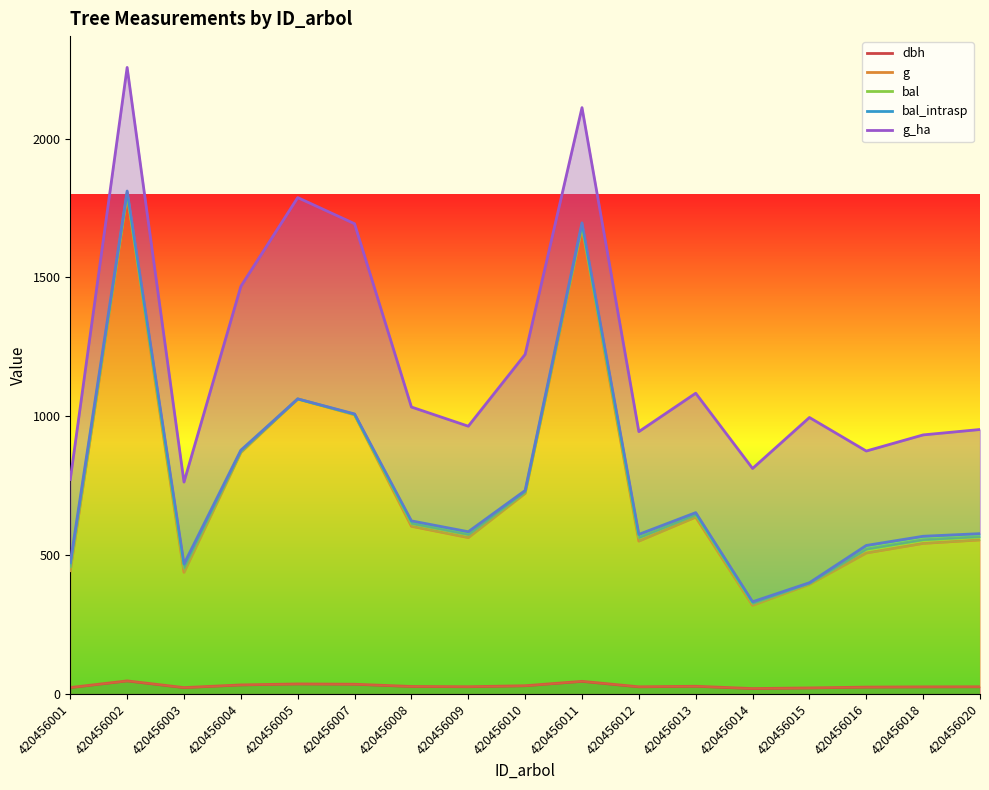

Reading left to right, transcribe all the data shown in this chart.

dbh: 23.1	47.2	23.0	32.6	36.1	35.1	27.1	26.1	29.7	45.6	25.9	27.9	19.6	21.8	24.8	25.6	25.9
g: 444.1	1796.9	438.5	869.9	1062.5	1005.5	603.9	563.2	722.5	1678.7	550.7	637.0	319.7	395.1	507.9	542.4	554.8
bal: 458.3	1804.1	453.3	873.9	1062.5	1007.0	613.6	573.8	727.7	1687.6	562.7	645.0	325.9	397.9	521.4	555.2	566.1
bal_intrasp: 472.5	1811.2	468.1	877.9	1062.5	1008.4	623.3	584.3	732.9	1696.5	574.8	653.1	332.1	400.7	534.9	567.9	577.4
g_ha: 772.5	2256.2	763.1	1467.9	1787.5	1693.4	1033.3	964.3	1222.9	2111.5	944.8	1083.1	812.1	995.7	874.9	932.9	952.4